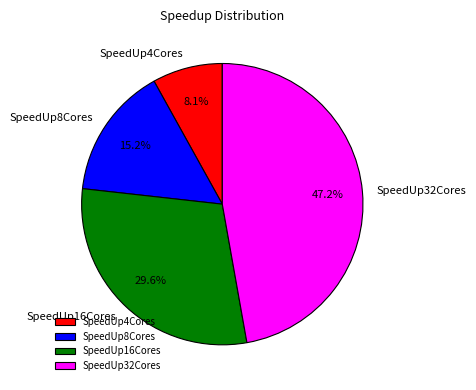

What percentage is the SpeedUp8Cores slice, to the nearest percent?

15%